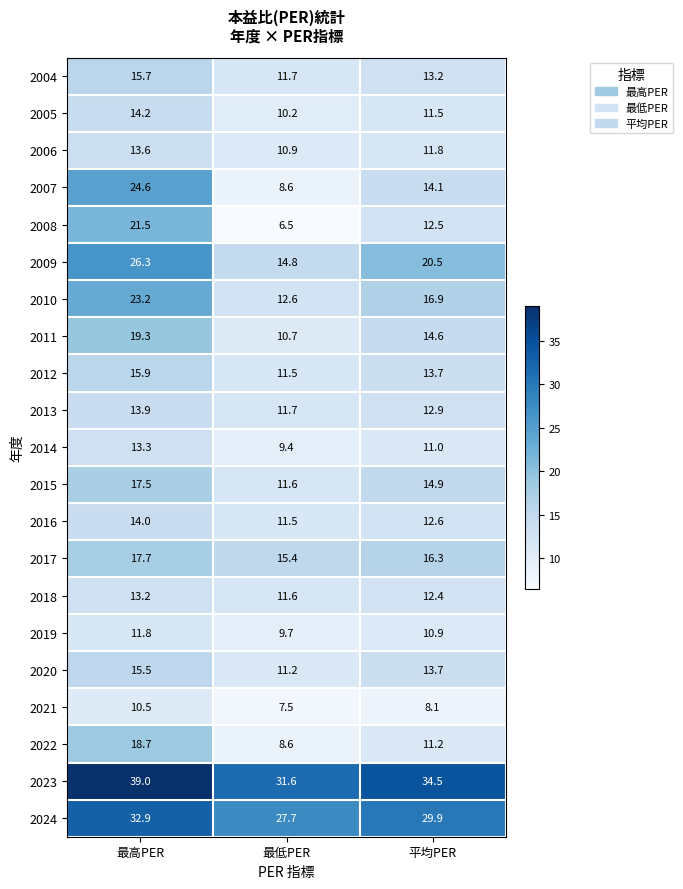

Where does the 2006 series first go above 11?

最高PER